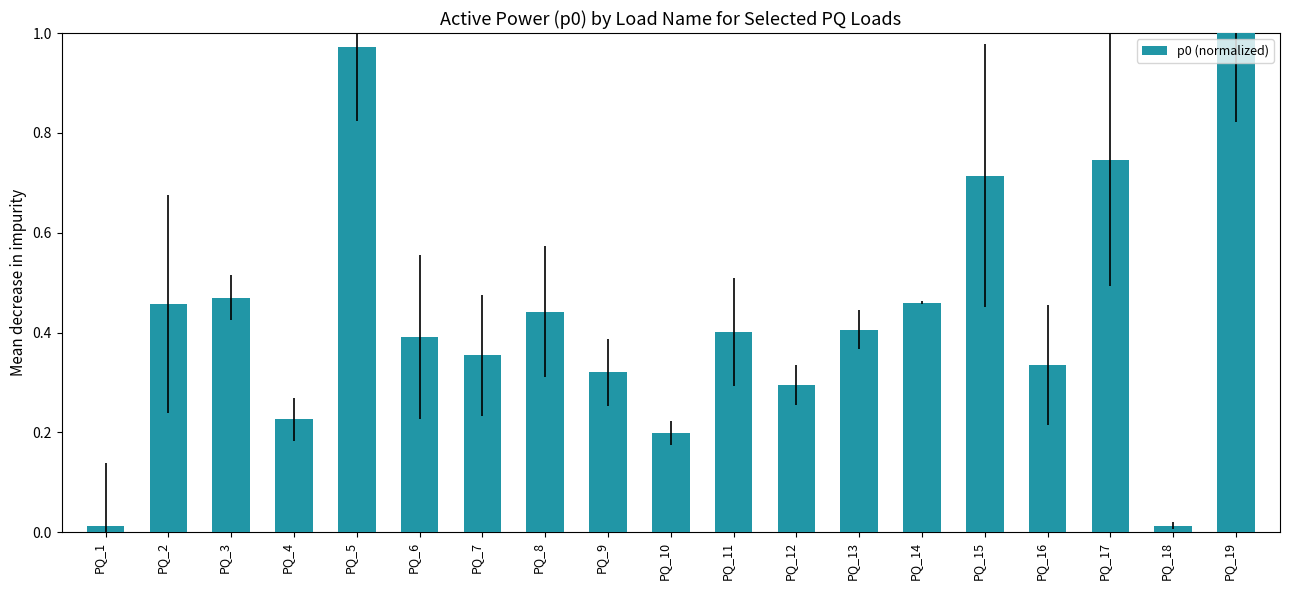

Which has a higher value, PQ_4 or PQ_9?

PQ_9